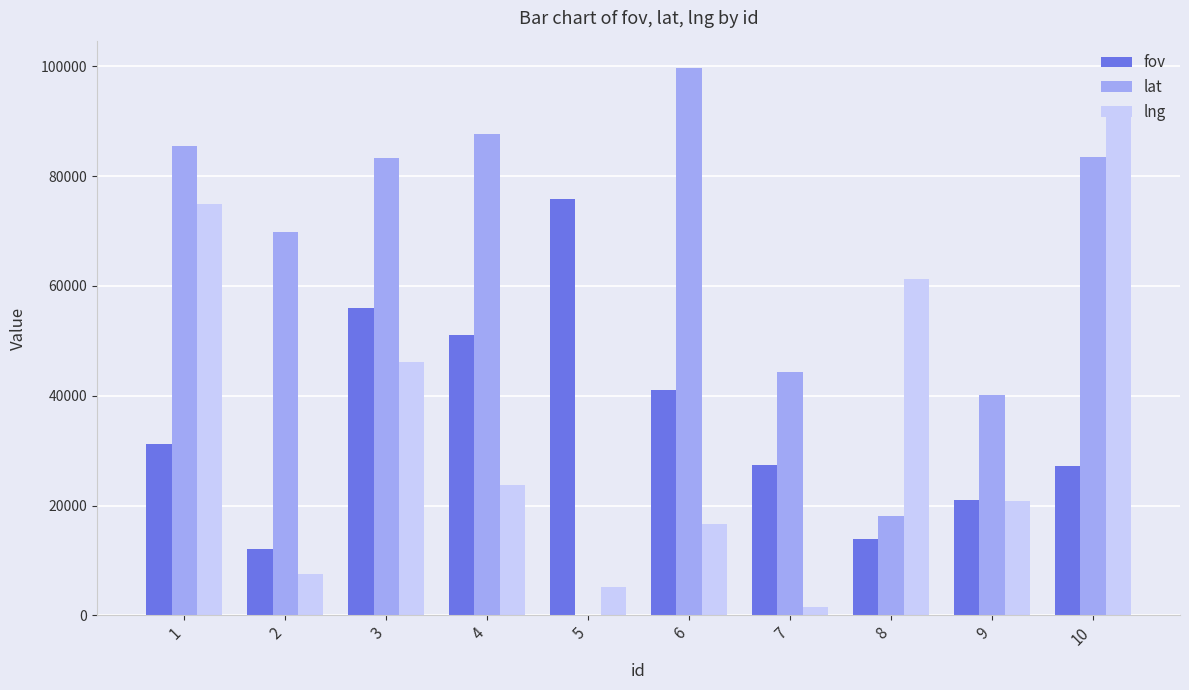

What is the difference between the lat values at 7 and 4?

43270